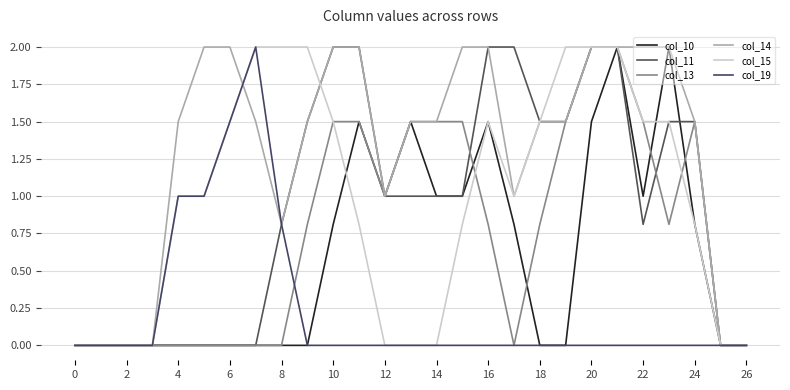

How many intersections are there between col_15 and col_11?

1